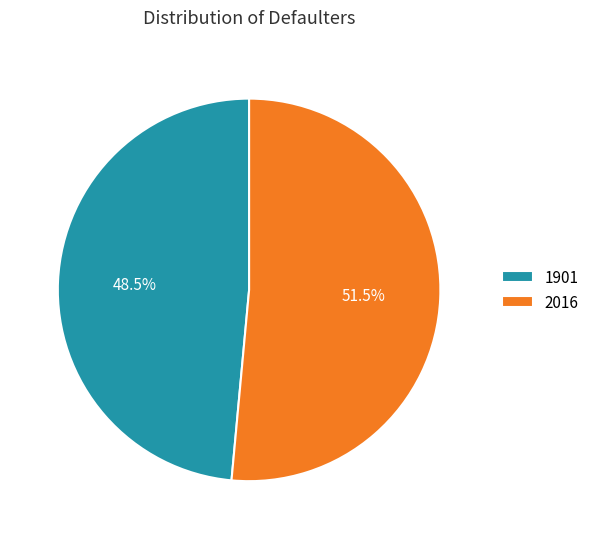

Which category has the biggest portion of the pie?

2016